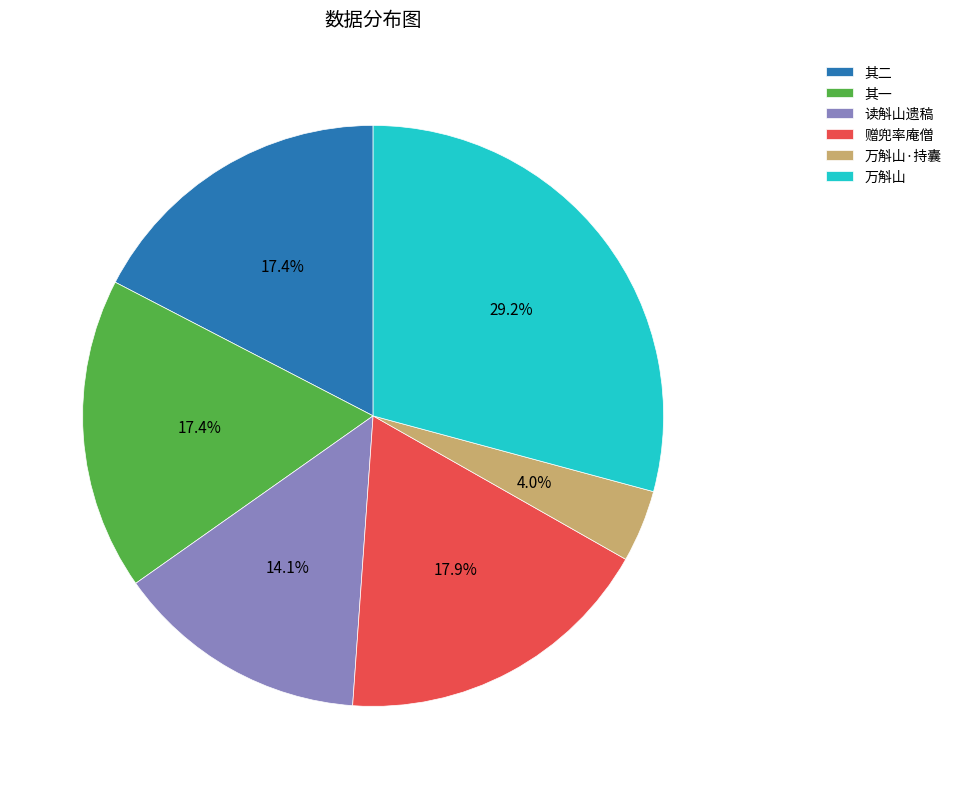

The 读斛山遗稿 slice represents 27% of the pie. True or false?

False